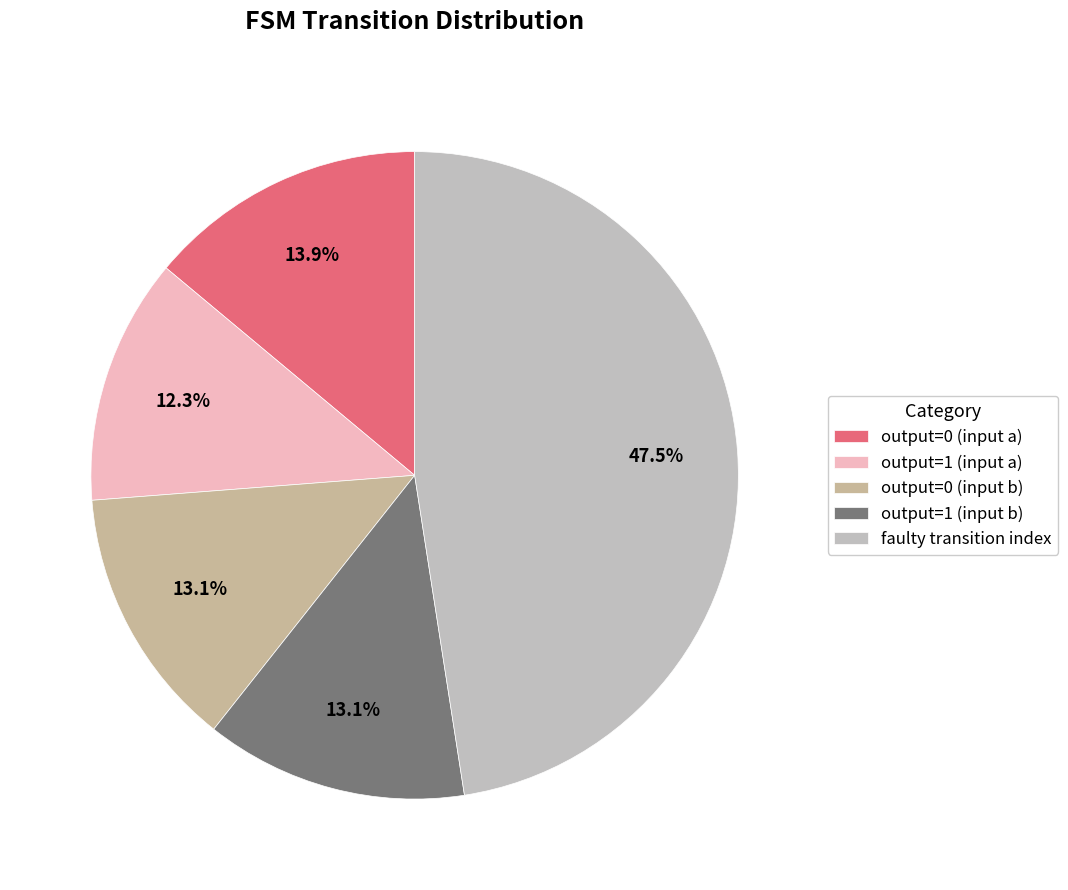

To the nearest percent, what is the average slice percentage?

20%